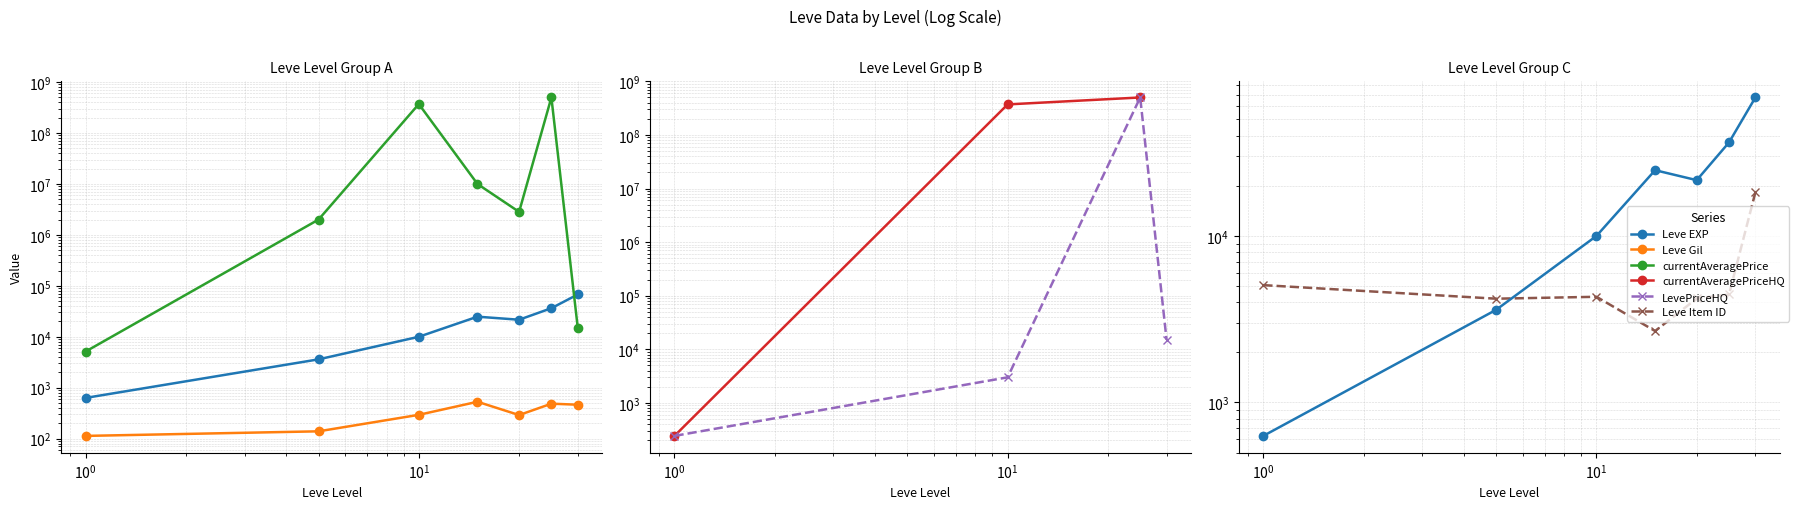

What is the value of the currentAveragePrice point at the 5th from the left?

2833333.2